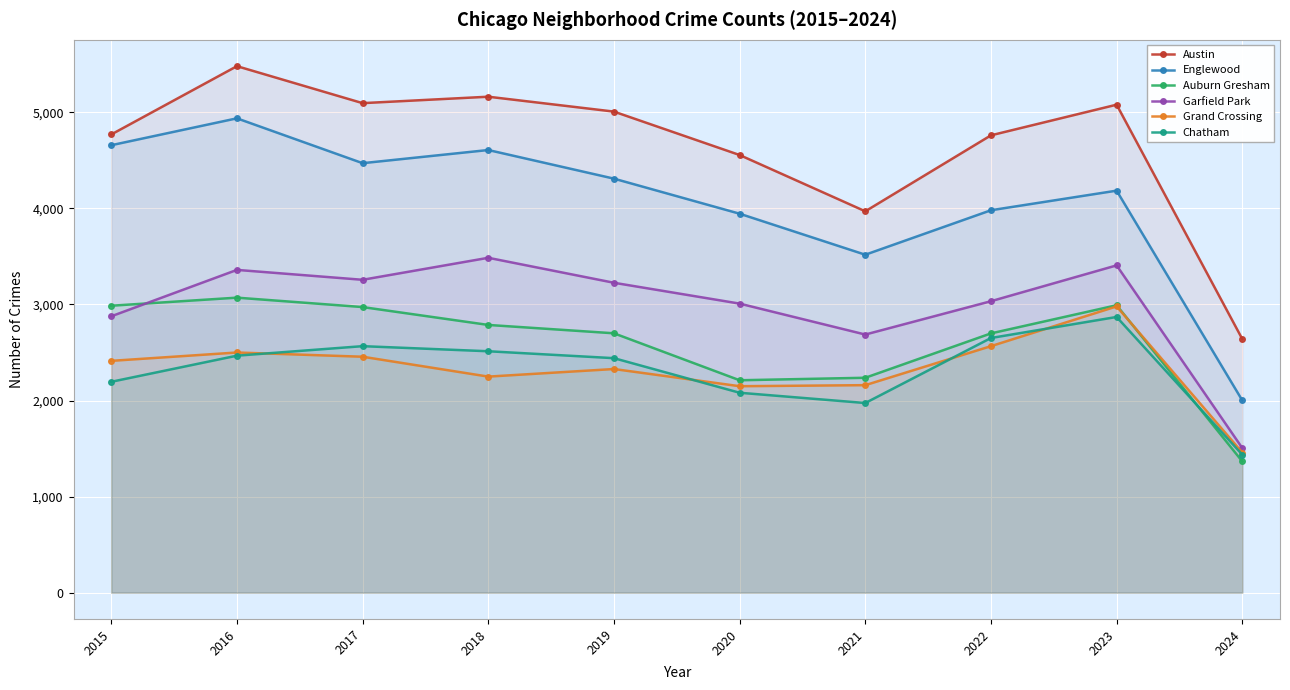

Reading right to left, extract all data points from this chart.

Austin: 2024=2640	2023=5080	2022=4761	2021=3970	2020=4556	2019=5008	2018=5163	2017=5096	2016=5481	2015=4770
Englewood: 2024=2001	2023=4185	2022=3981	2021=3518	2020=3945	2019=4310	2018=4608	2017=4471	2016=4938	2015=4658
Auburn Gresham: 2024=1366	2023=2992	2022=2699	2021=2237	2020=2211	2019=2700	2018=2787	2017=2973	2016=3071	2015=2987
Garfield Park: 2024=1505	2023=3407	2022=3034	2021=2687	2020=3009	2019=3226	2018=3486	2017=3257	2016=3360	2015=2877
Grand Crossing: 2024=1458	2023=2980	2022=2566	2021=2160	2020=2149	2019=2328	2018=2249	2017=2456	2016=2500	2015=2413
Chatham: 2024=1436	2023=2870	2022=2651	2021=1974	2020=2081	2019=2441	2018=2513	2017=2566	2016=2467	2015=2195